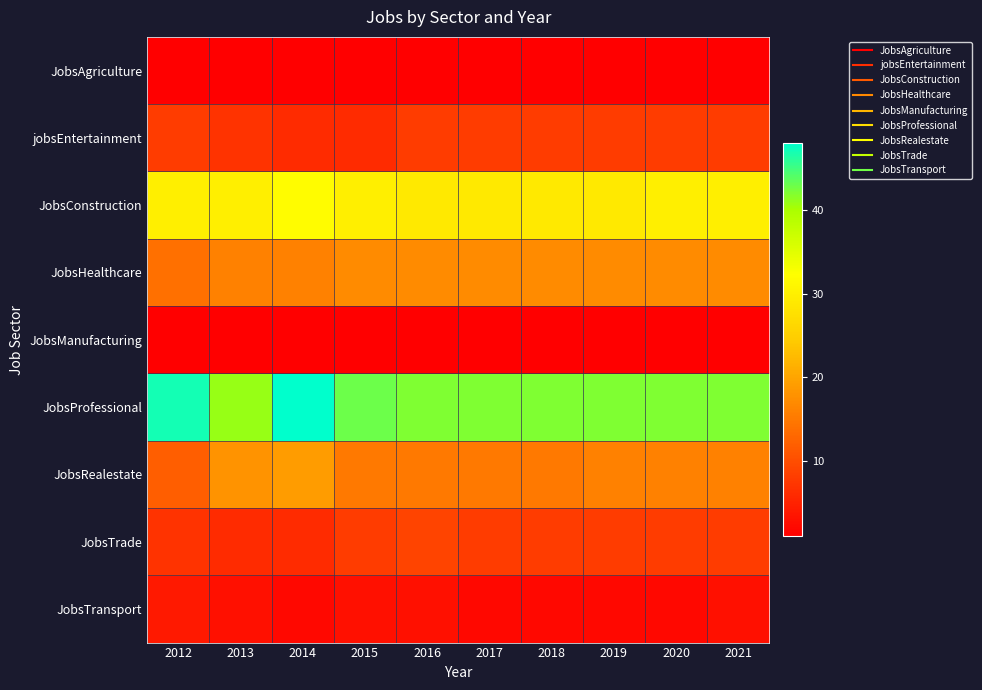

Rank the series by their maximum value, from highest to lowest.

JobsProfessional, JobsConstruction, JobsRealestate, JobsHealthcare, JobsTrade, jobsEntertainment, JobsTransport, JobsAgriculture, JobsManufacturing